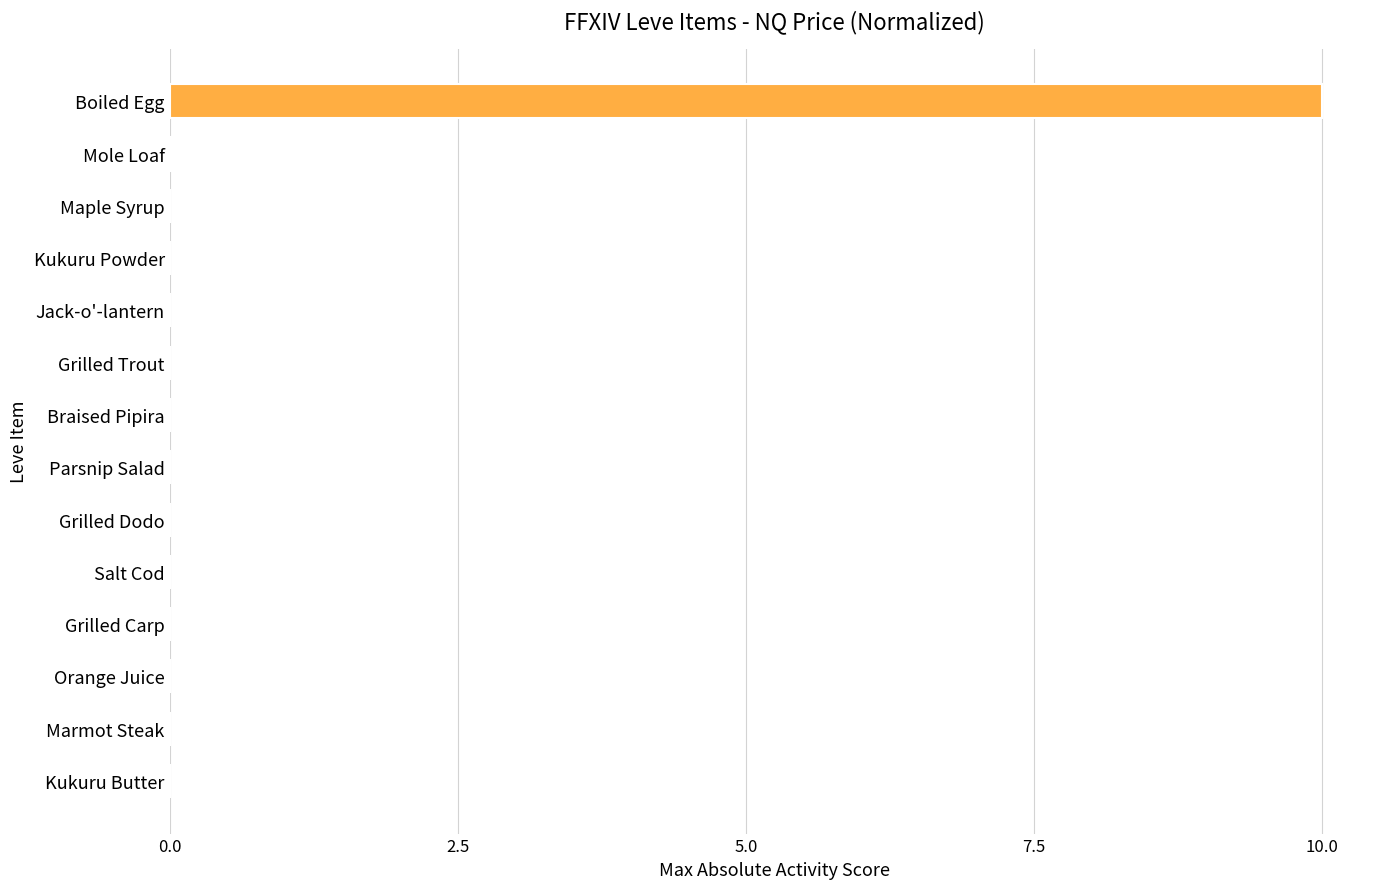

The chart shows a value of 0.0 at Salt Cod. True or false?

True